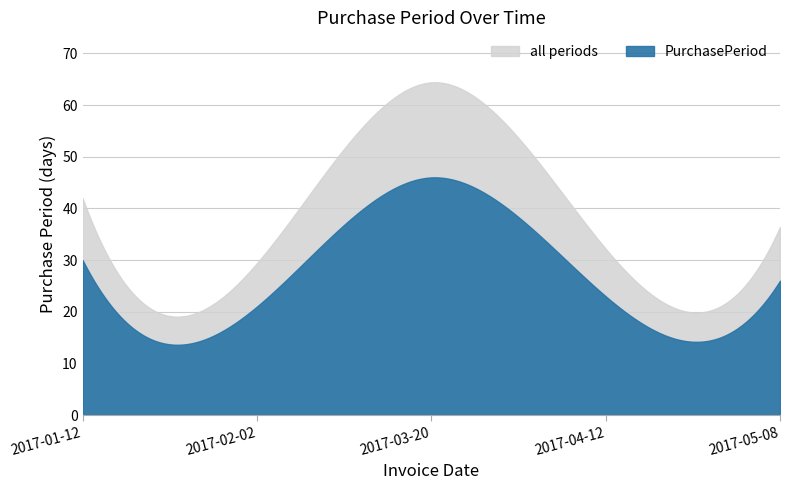

List the labels in order of value, smallest first.

2017-02-02, 2017-04-12, 2017-05-08, 2017-01-12, 2017-03-20